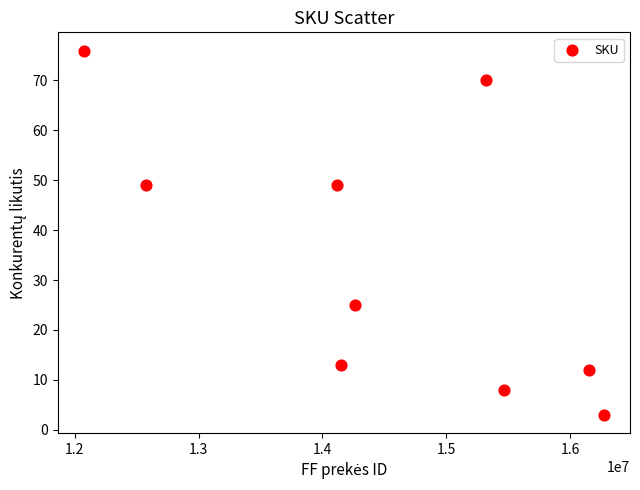

What is the range of Y values (max minus min)?

73